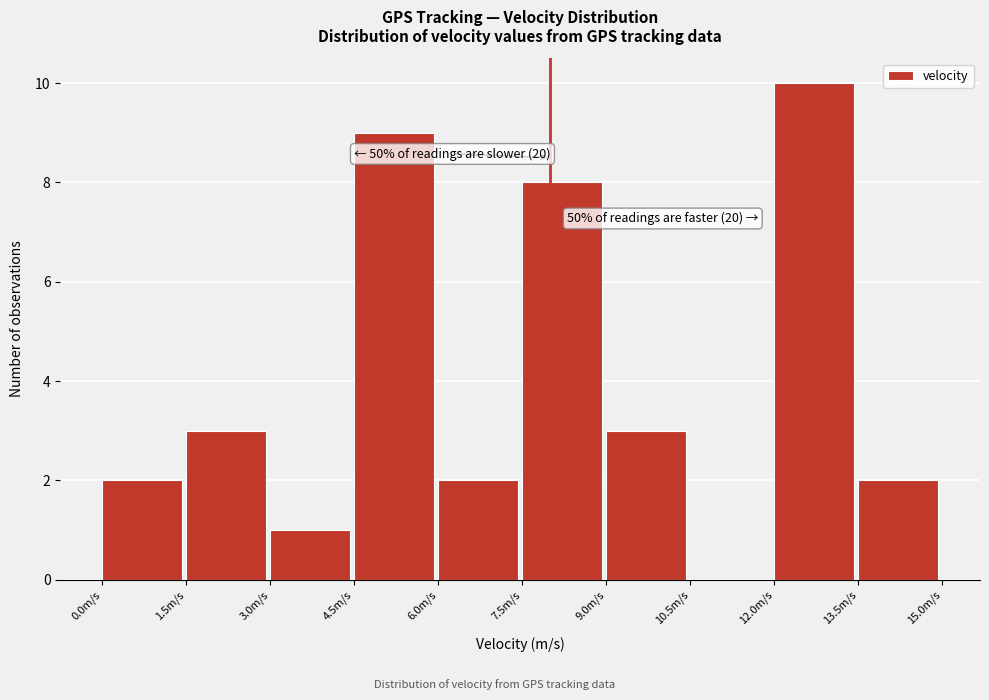

Which range on the x-axis has the tallest bar?

12.0 to 13.5